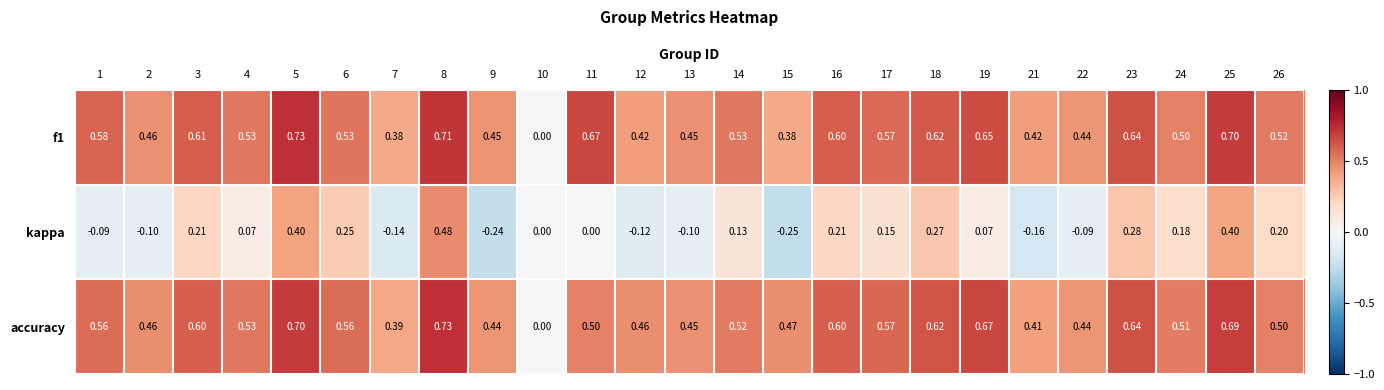

What is the total value across all series at 6?

1.3